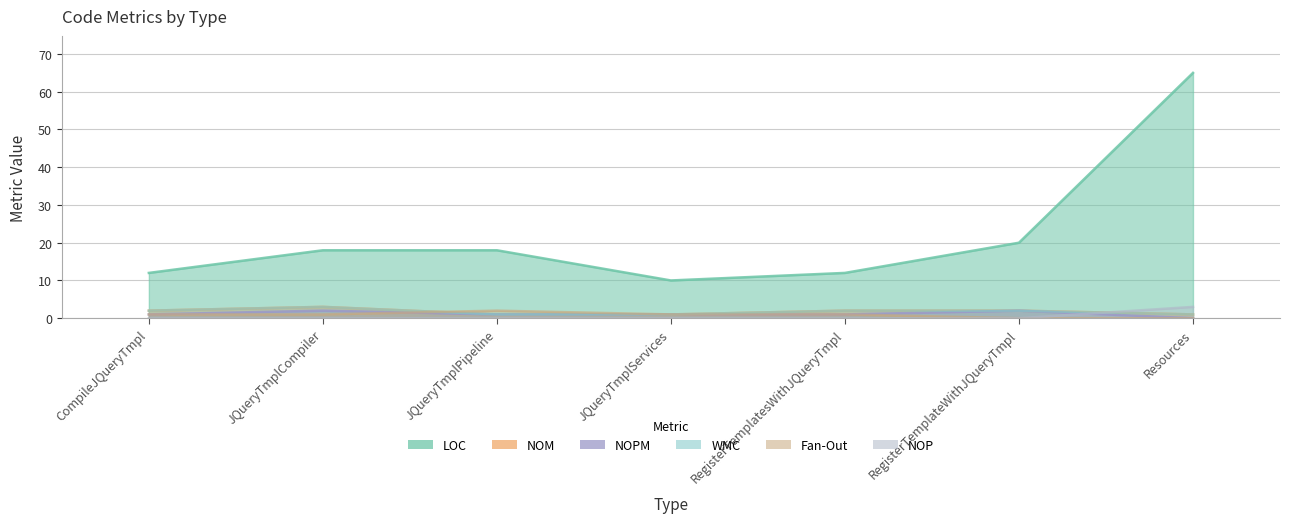

At JQueryTmplServices, list the series in order from largest to smallest.

LOC, NOM, NOPM, WMC, Fan-Out, NOP